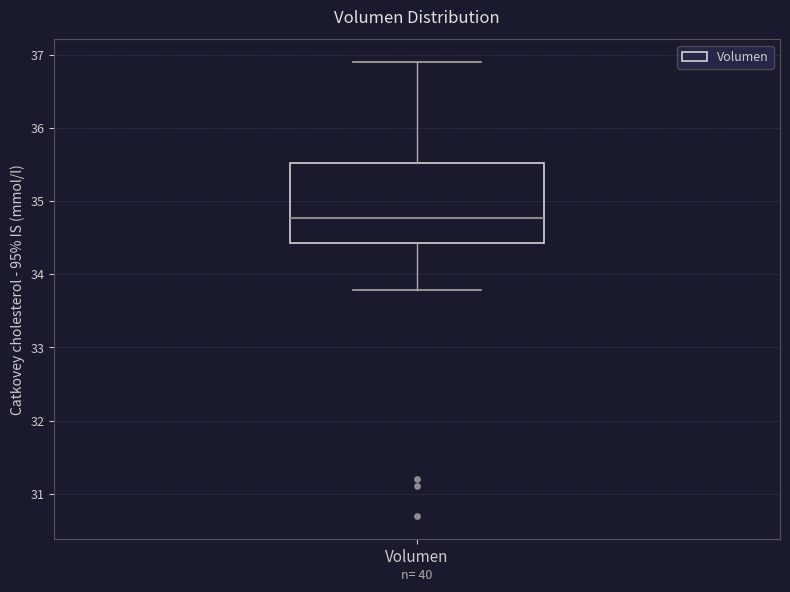

Transcribe this box plot: give where the median line is, the range the box spans, and where the two whiskers end, as read against the y-axis. The values are not printed on the chart, so give them approximately, as read against the axis.

median 34.8, box 34.4 to 35.5, whiskers 33.8 to 36.9